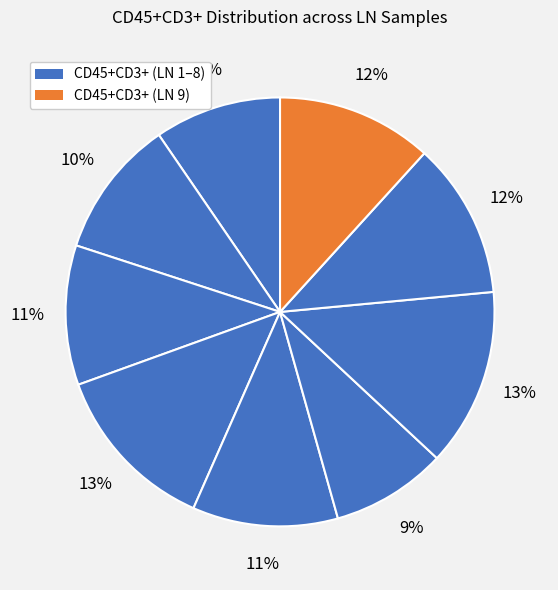

How many segments does this pie chart have?

9